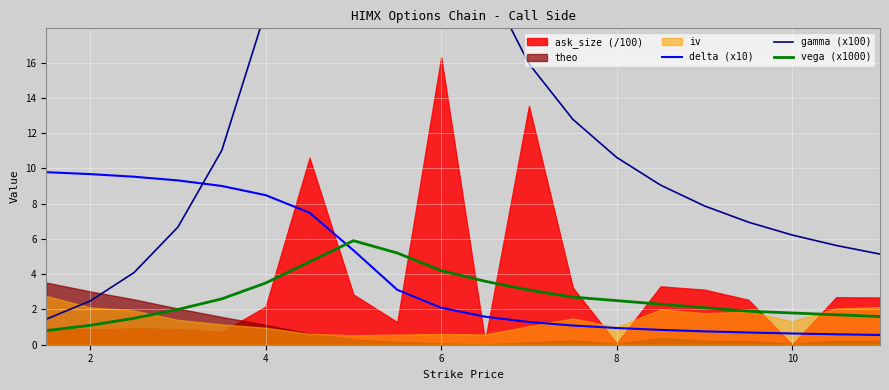

What is the minimum value for gamma (x100)?

1.5